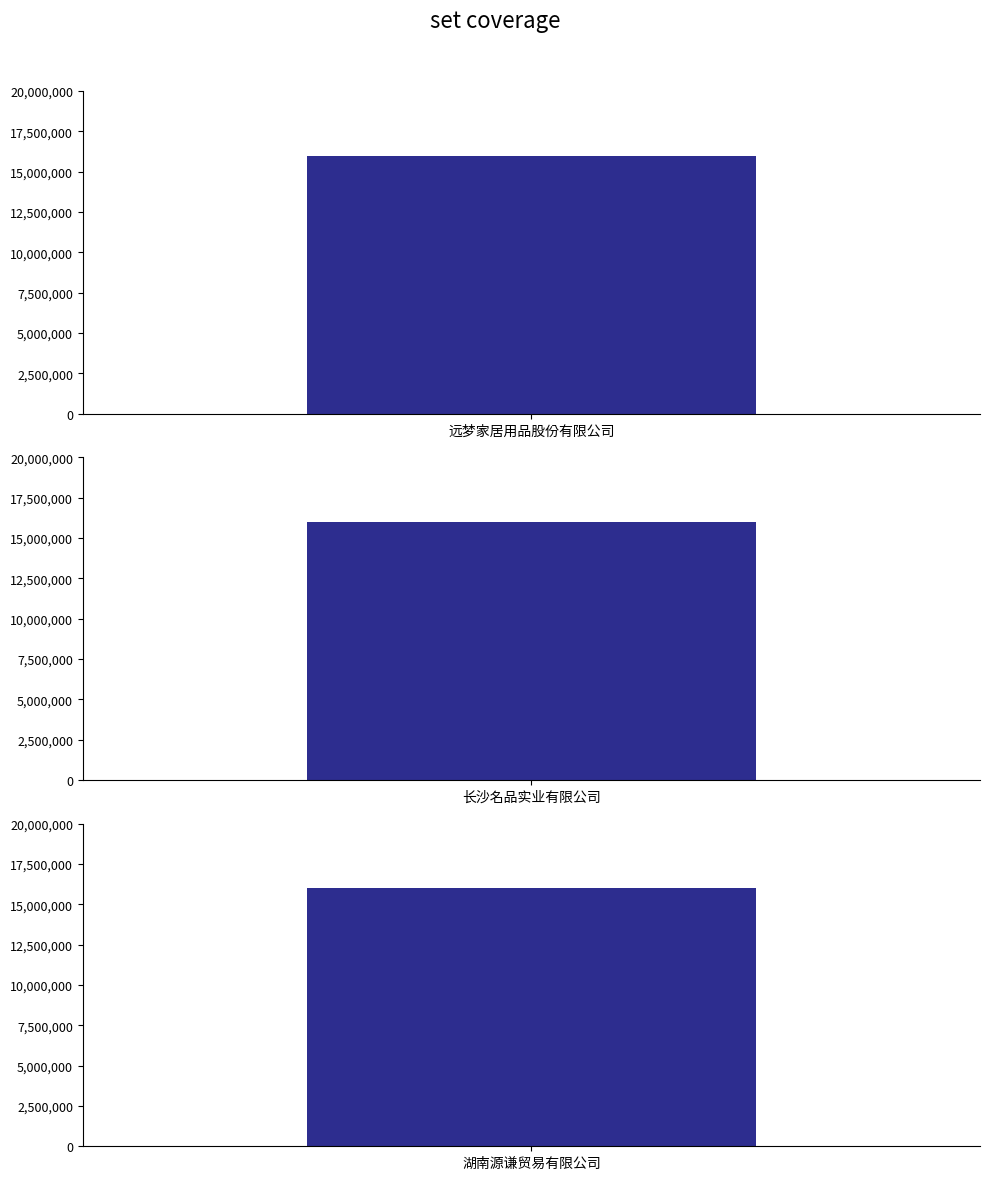

Are the bars grouped side by side (vs. stacked)?

No